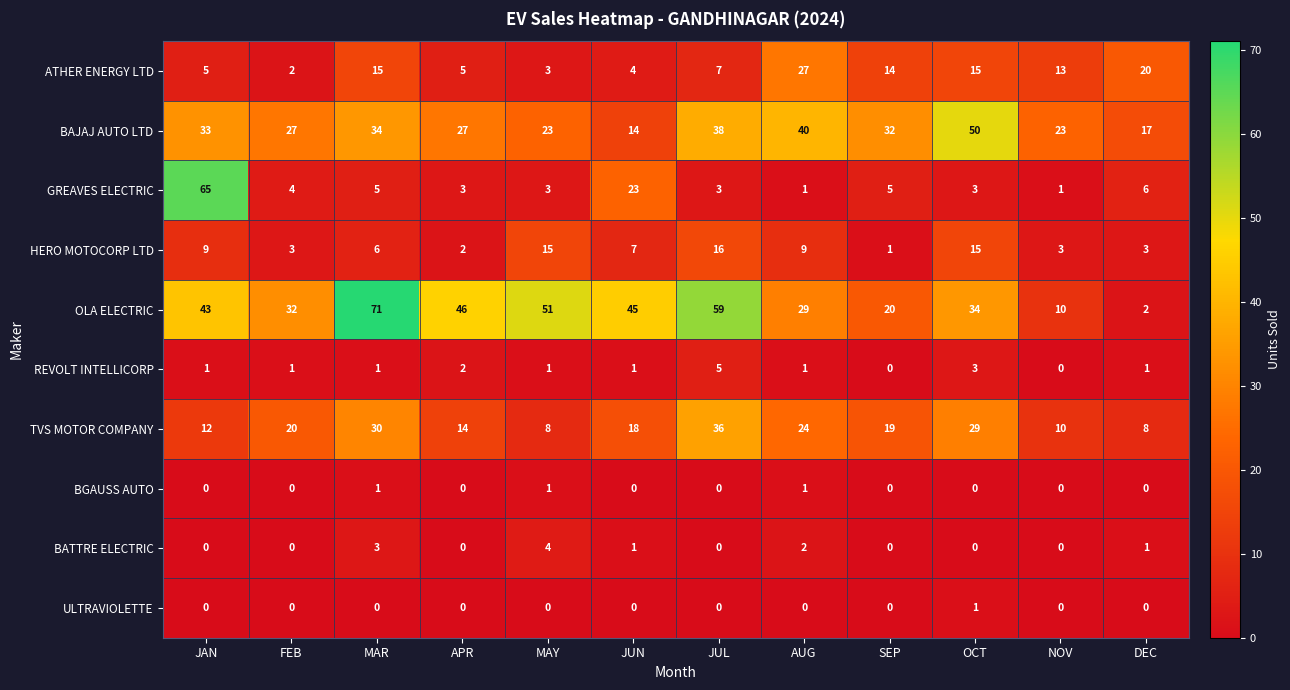

Which series changed the most between SEP and DEC?

OLA ELECTRIC